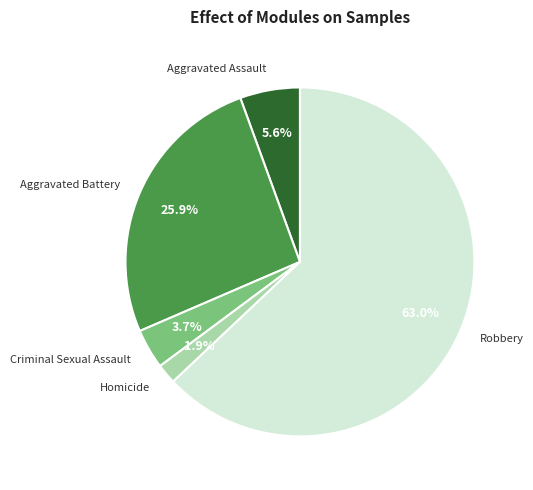

Which slice is the largest?

Robbery